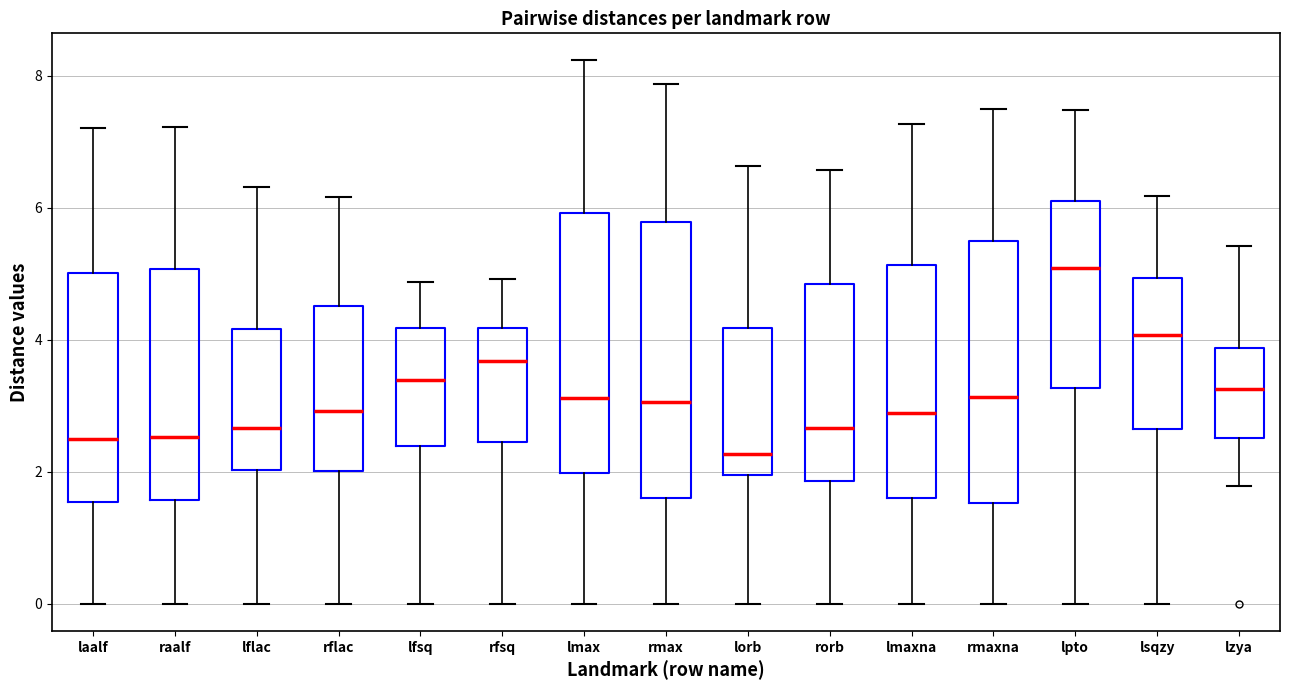

Reading left to right, read every box against the y-axis: the position of its median line, the range the box covers, and the ends of its whiskers. The values are not printed on the chart, so give them approximately, as read against the axis.

laalf: median 2.6, box 1.6 to 5.0, whiskers 0.0 to 7.2
raalf: median 2.6, box 1.6 to 5.0, whiskers 0.0 to 7.2
lflac: median 2.6, box 2.0 to 4.2, whiskers 0.0 to 6.4
rflac: median 3.0, box 2.0 to 4.6, whiskers 0.0 to 6.2
lfsq: median 3.4, box 2.4 to 4.2, whiskers 0.0 to 4.8
rfsq: median 3.6, box 2.4 to 4.2, whiskers 0.0 to 5.0
lmax: median 3.2, box 2.0 to 6.0, whiskers 0.0 to 8.2
rmax: median 3.0, box 1.6 to 5.8, whiskers 0.0 to 7.8
lorb: median 2.2, box 2.0 to 4.2, whiskers 0.0 to 6.6
rorb: median 2.6, box 1.8 to 4.8, whiskers 0.0 to 6.6
lmaxna: median 2.8, box 1.6 to 5.2, whiskers 0.0 to 7.2
rmaxna: median 3.2, box 1.6 to 5.4, whiskers 0.0 to 7.4
lpto: median 5.0, box 3.2 to 6.2, whiskers 0.0 to 7.4
lsqzy: median 4.0, box 2.6 to 5.0, whiskers 0.0 to 6.2
lzya: median 3.2, box 2.6 to 3.8, whiskers 1.8 to 5.4